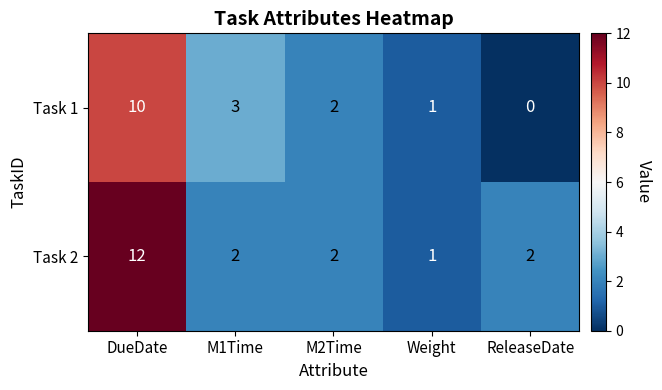

Rank the series by their average value, from highest to lowest.

Task 2, Task 1